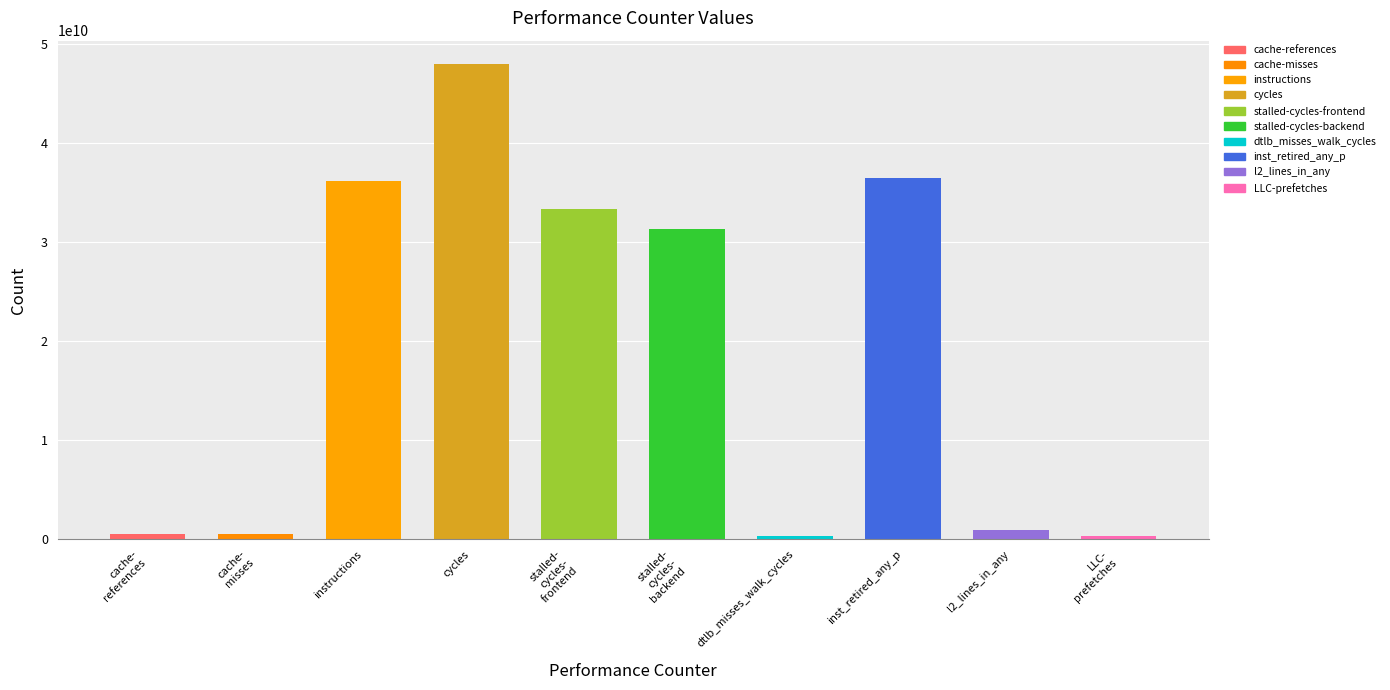

At which category does the chart reach its peak across all series?

cycles